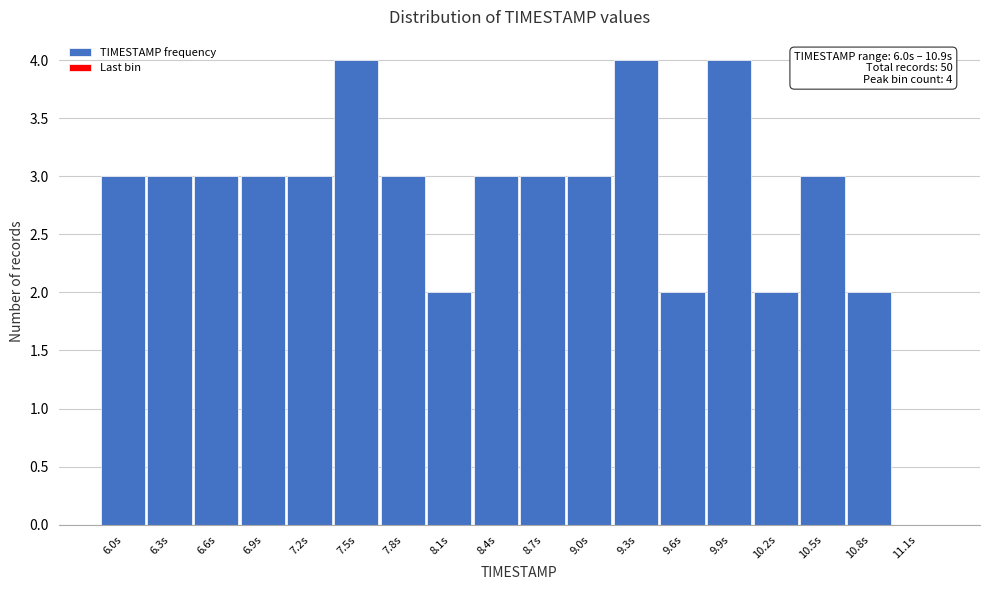

Reading left to right, what are all the values shown in this chart?

3	3	3	3	3	4	3	2	3	3	3	4	2	4	2	3	2